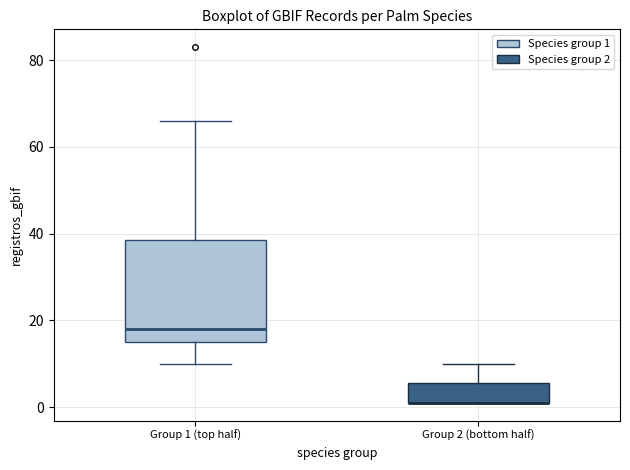

Reading left to right, transcribe this box plot: for each box, give where its median line is, the range the box spans, and where its two whiskers end, as read against the y-axis. The values are not printed on the chart, so give them approximately, as read against the axis.

Group 1 (top half): median 18, box 16 to 38, whiskers 10 to 66
Group 2 (bottom half): median 2 (drawn on the box's lower edge), box 2 to 6, whiskers 2 to 10